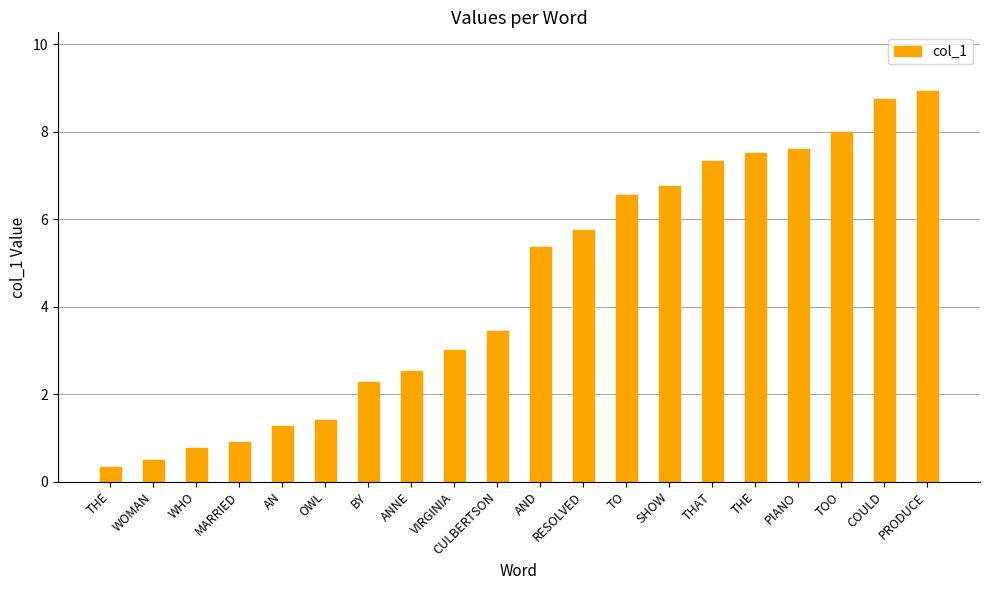

At which category does the chart reach its peak across all series?

PRODUCE